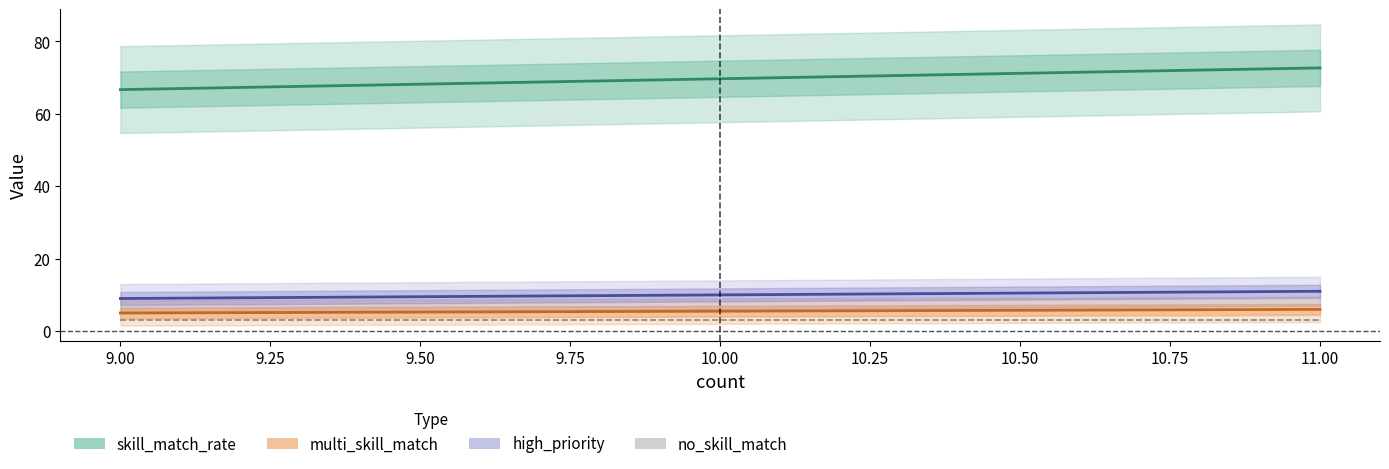

The high_priority series shows 13.2 at 9. True or false?

False